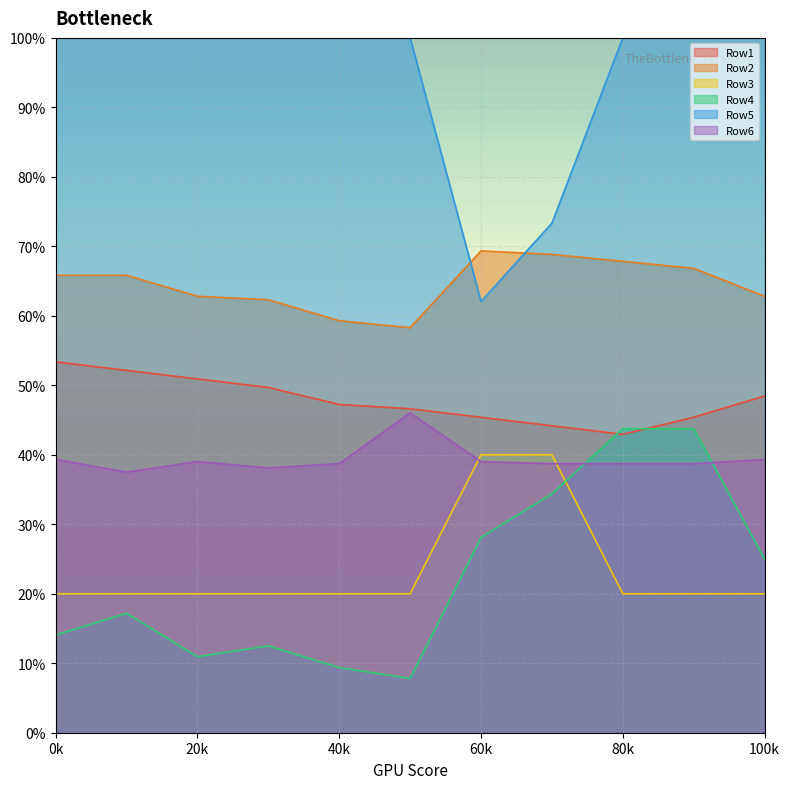

Count the number of categories in the chart.

11